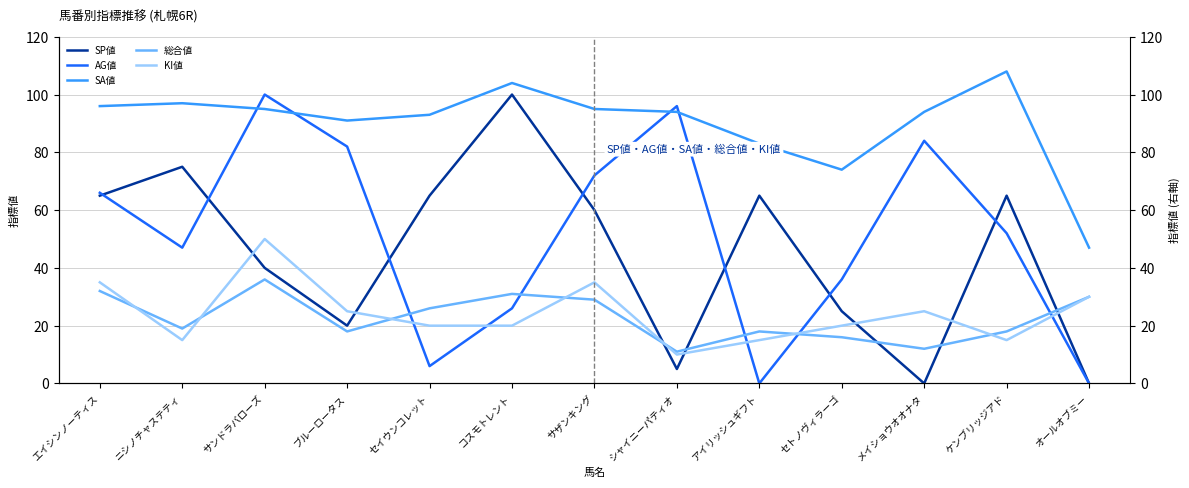

The AG値 series shows 66 at エイシンノーティス. True or false?

True